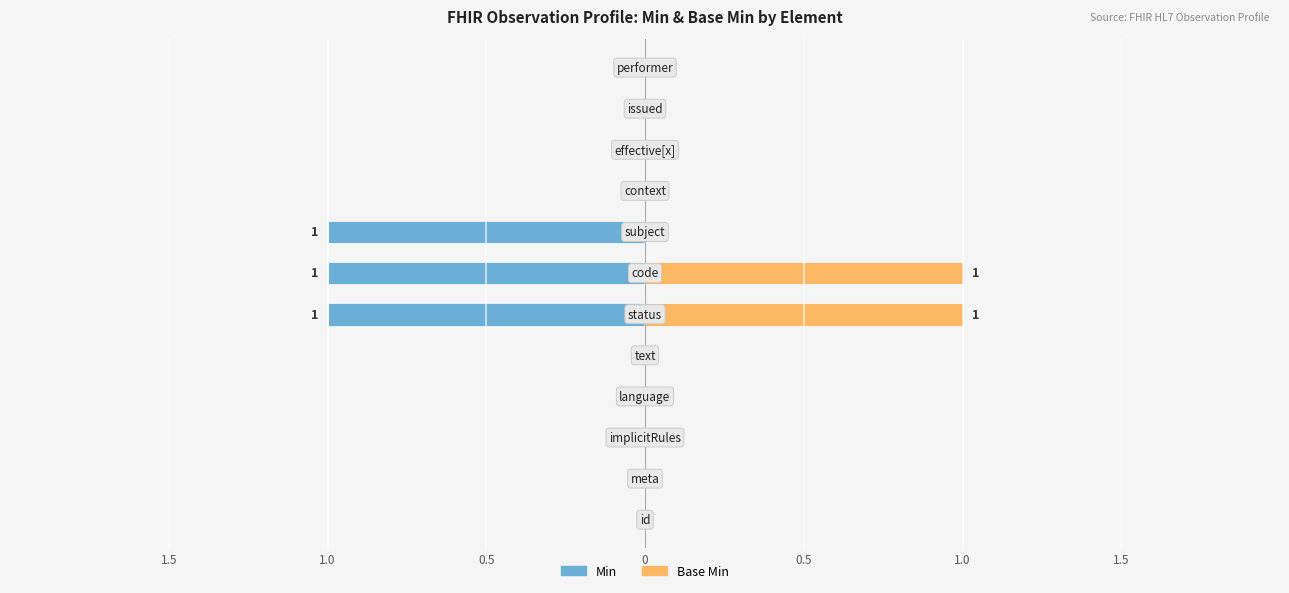

Which has a higher value, Observation.code or Observation.text?

Observation.code